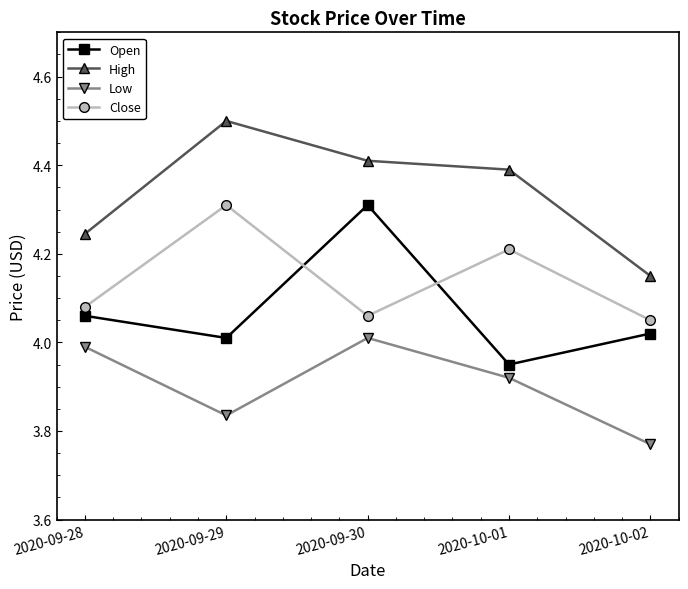

Is it true that Low equals 1.7 at 2020-10-01?

False